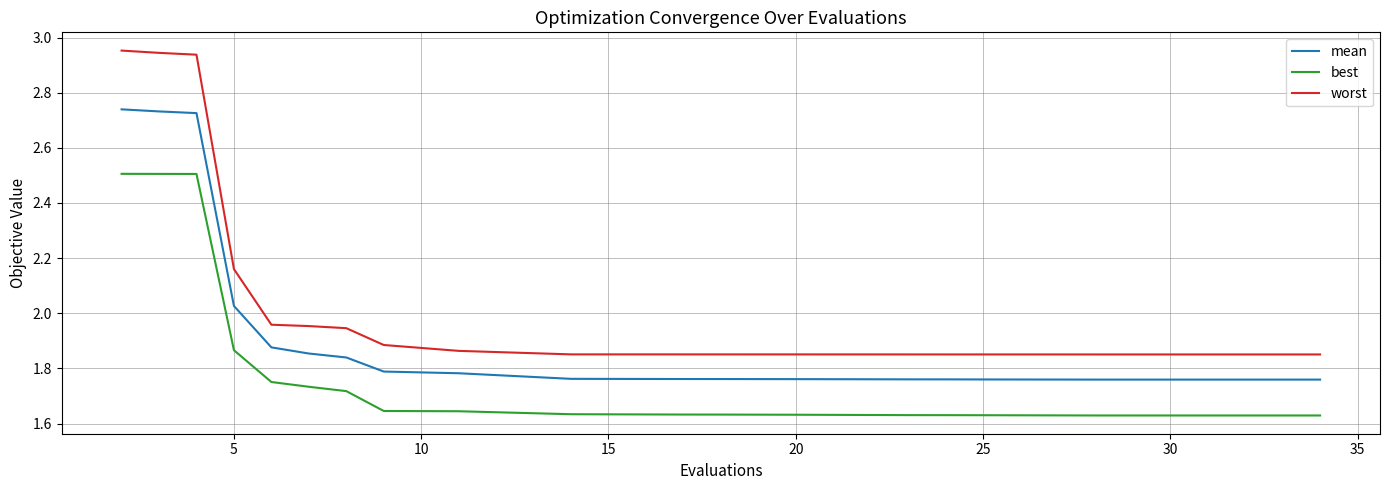

True or false: mean and worst cross at least once.

False